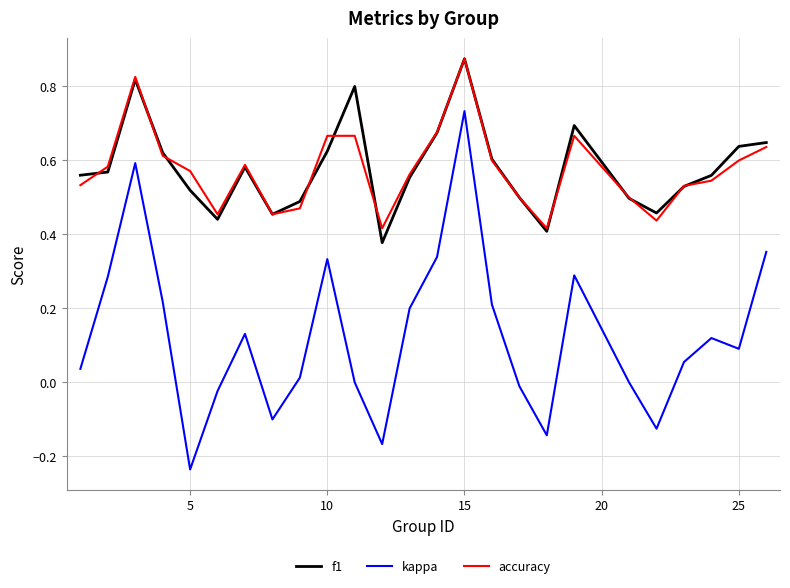

True or false: f1 and kappa intersect in this chart.

False